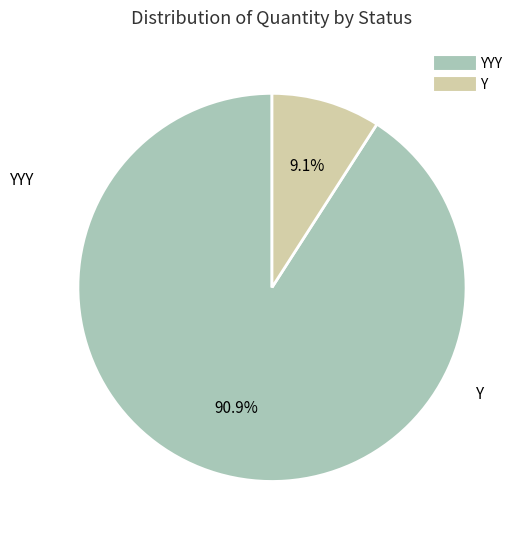

Is there any slice that represents more than half of the pie?

Yes